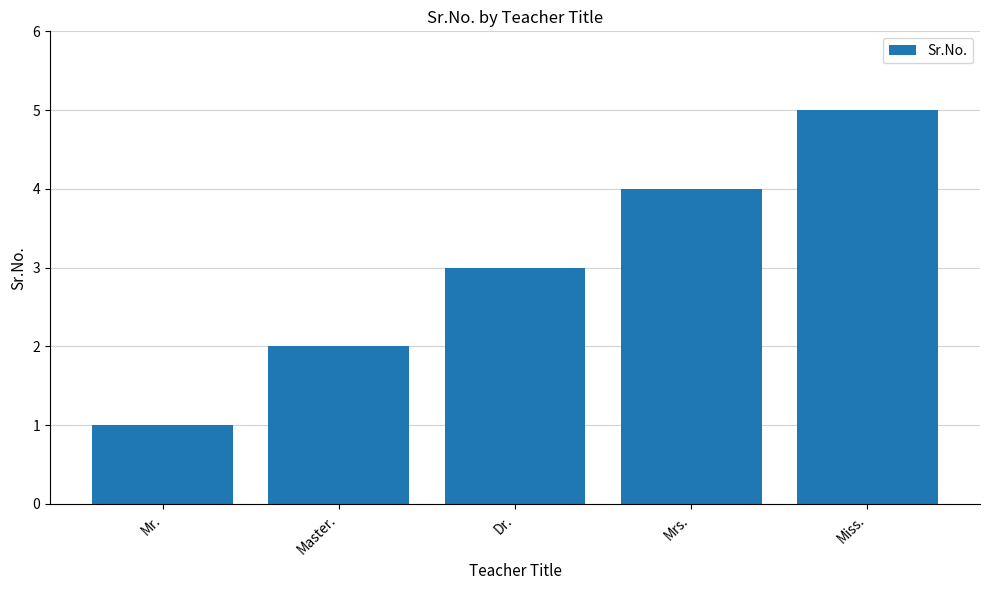

Which label corresponds to the largest value in the chart?

Miss.